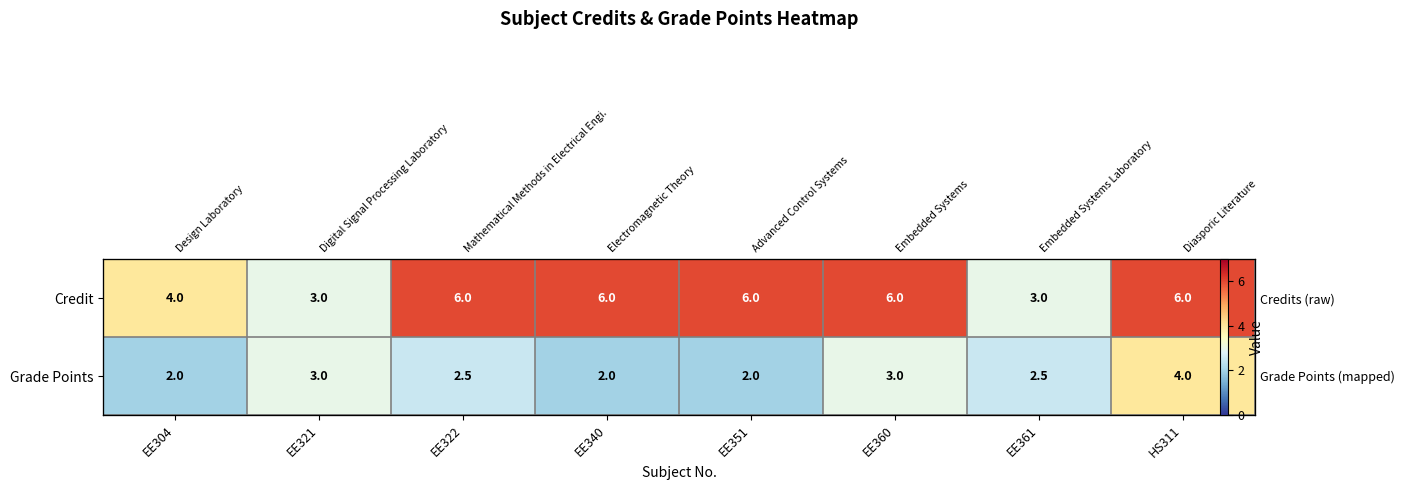

Which series has the largest range (max minus min)?

Credit